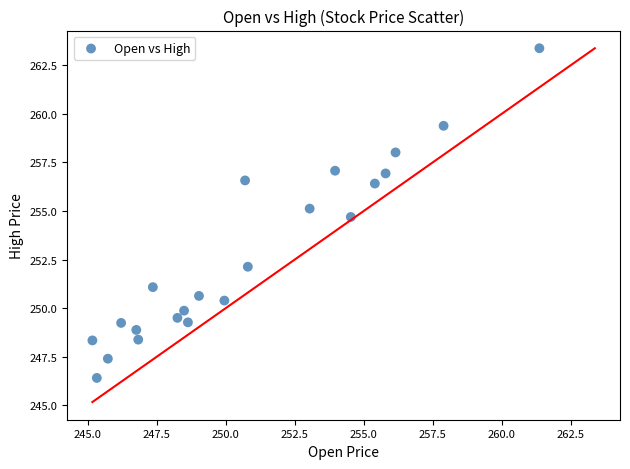

What is the range of X values (max minus min)?

16.2